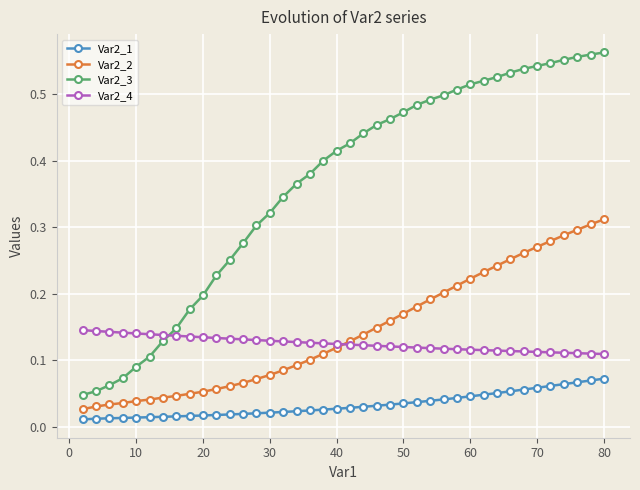

Which series has the widest spread of values?

Var2_3